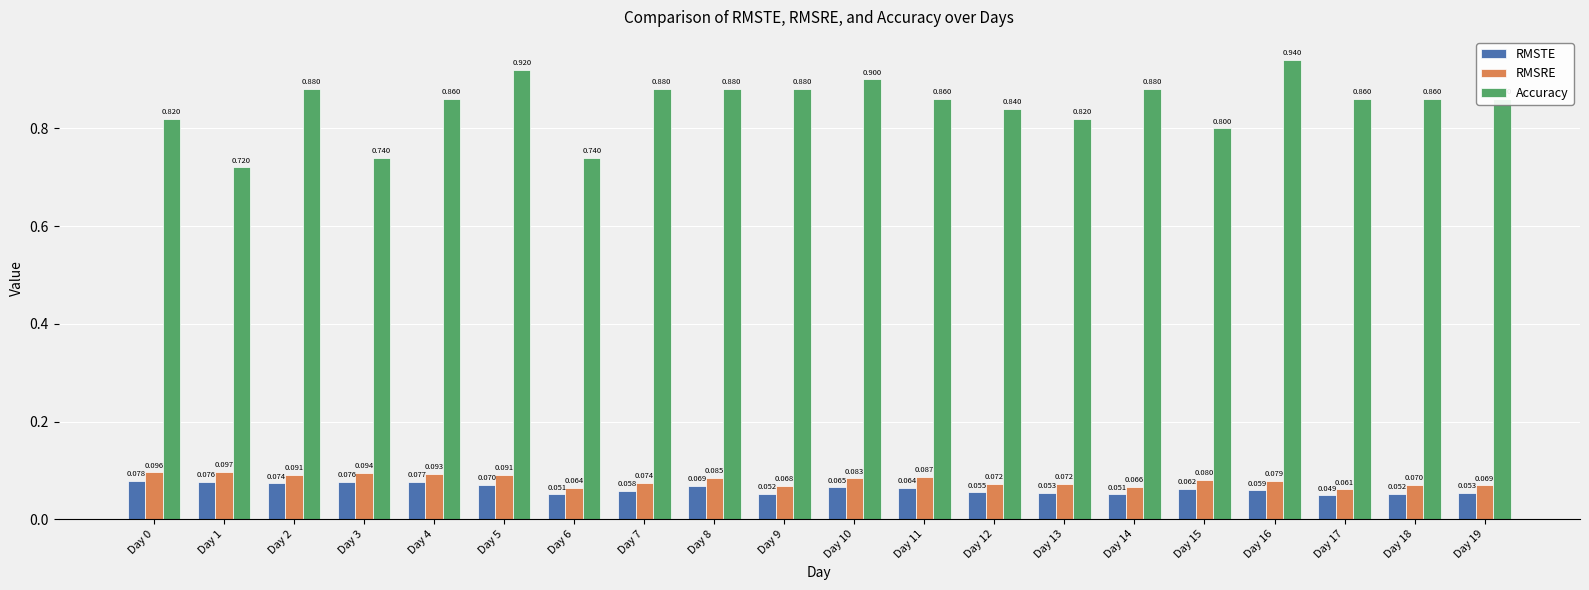

Is it true that Accuracy equals 0.8 at Day 0?

True